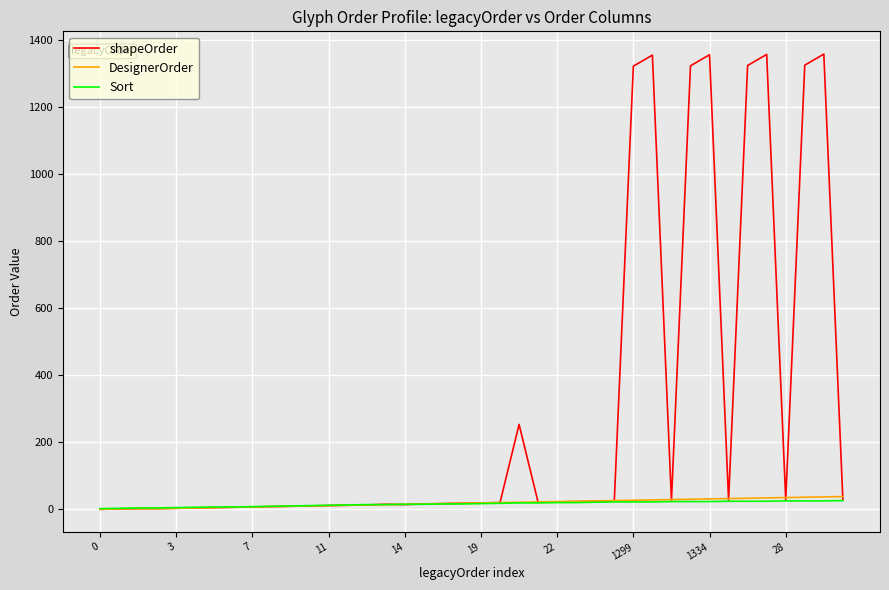

Which series has the widest spread of values?

shapeOrder